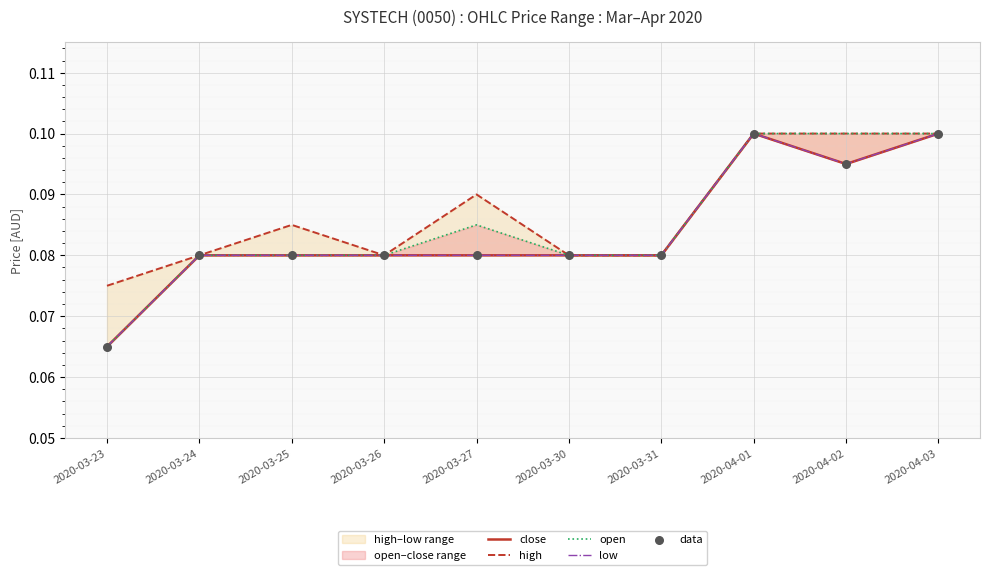

Which series has the largest total across all categories?

high